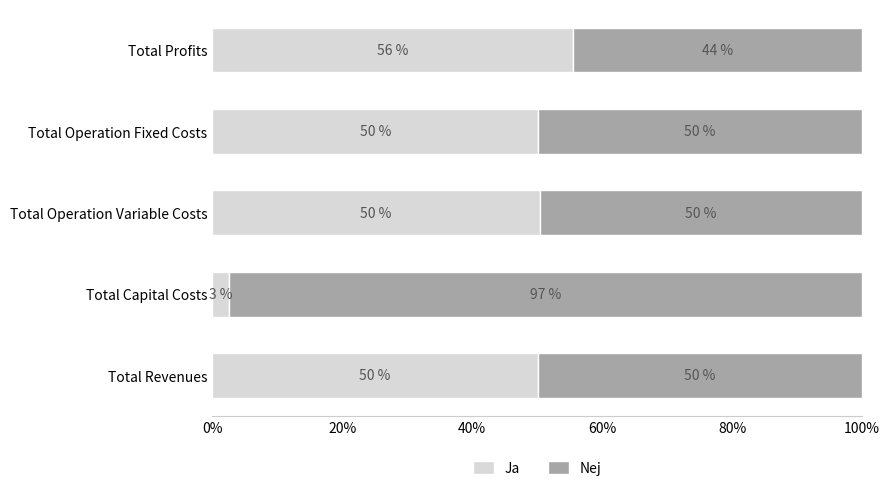

How many data points in Ja are above 50?

4